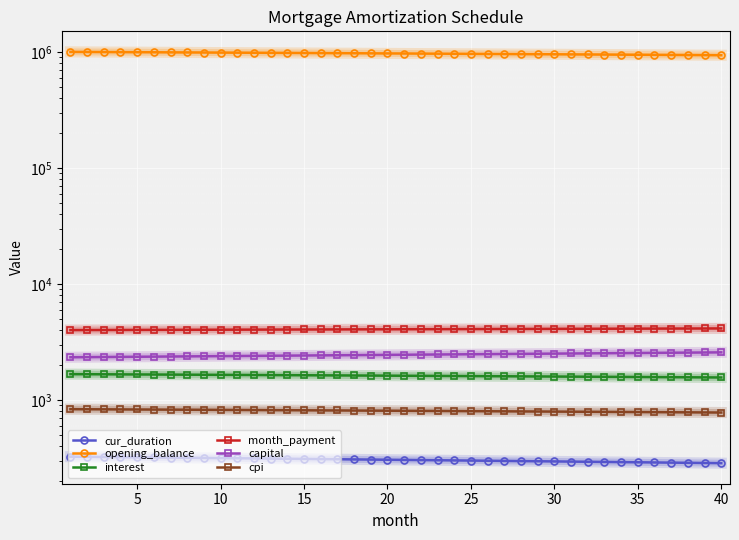

At which label does cur_duration reach its minimum?

40